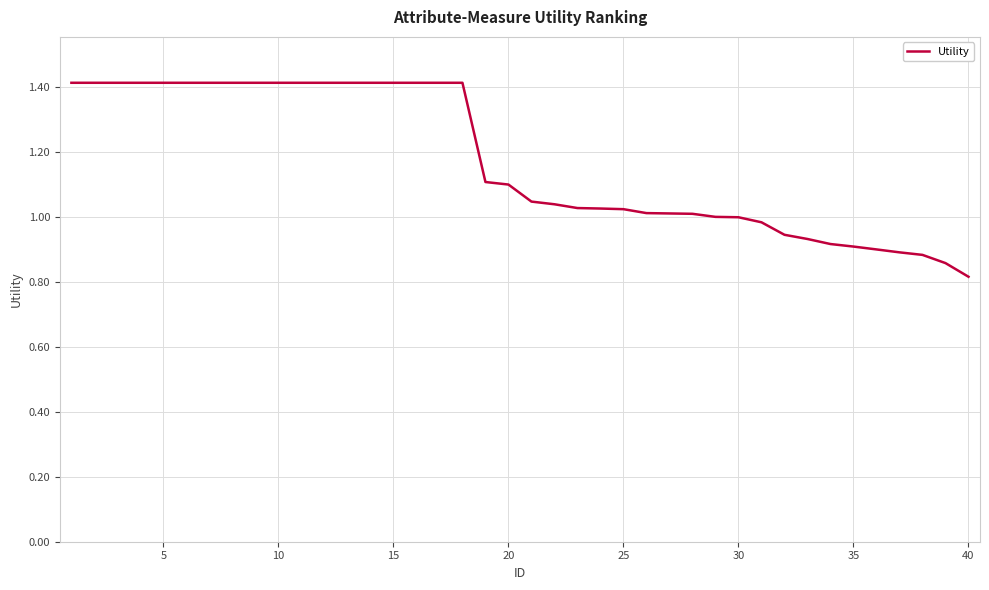

What is the difference between the maximum and minimum values?

0.6